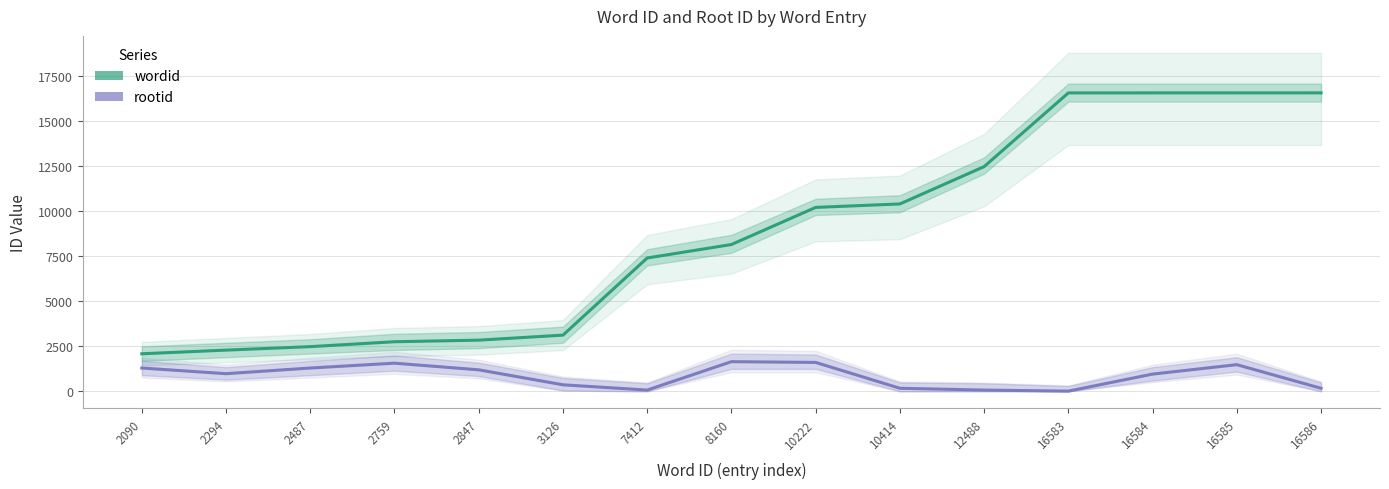

How many values in the wordid series exceed 8160?

7